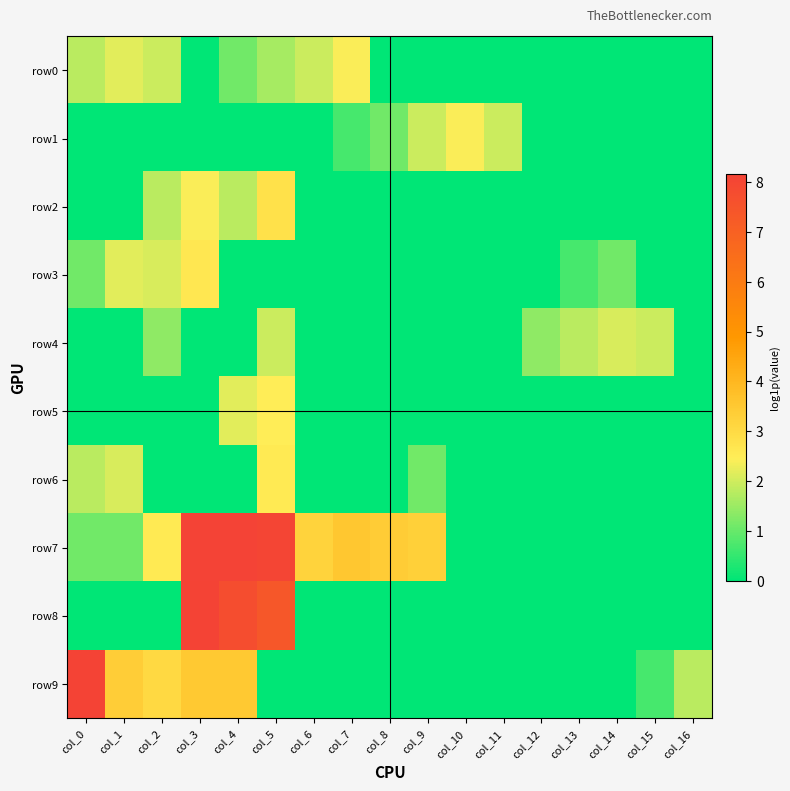

What is the difference between the highest and lowest values at col_4?

8.2